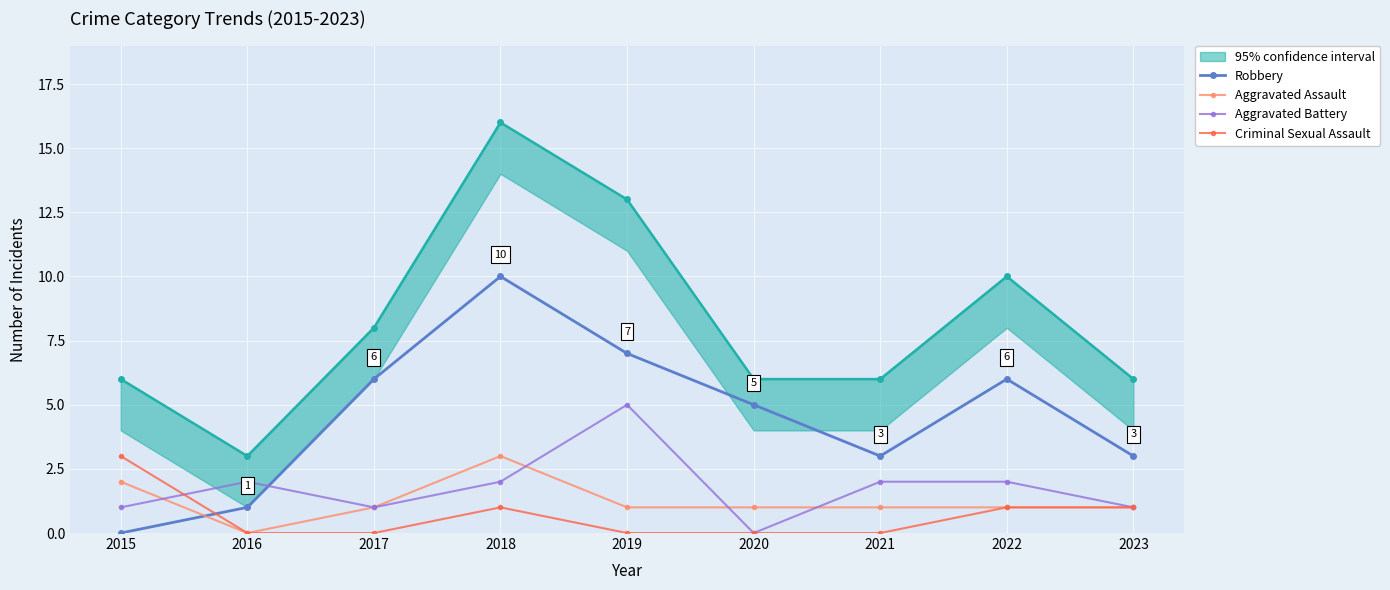

Which series has the largest range (max minus min)?

Robbery